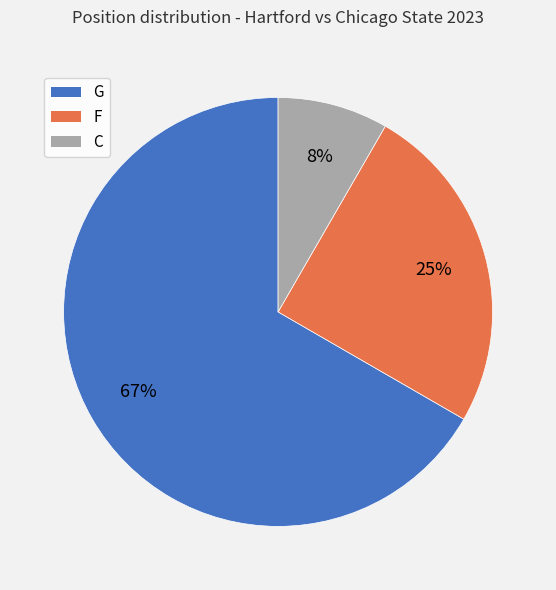

How many segments does this pie chart have?

3